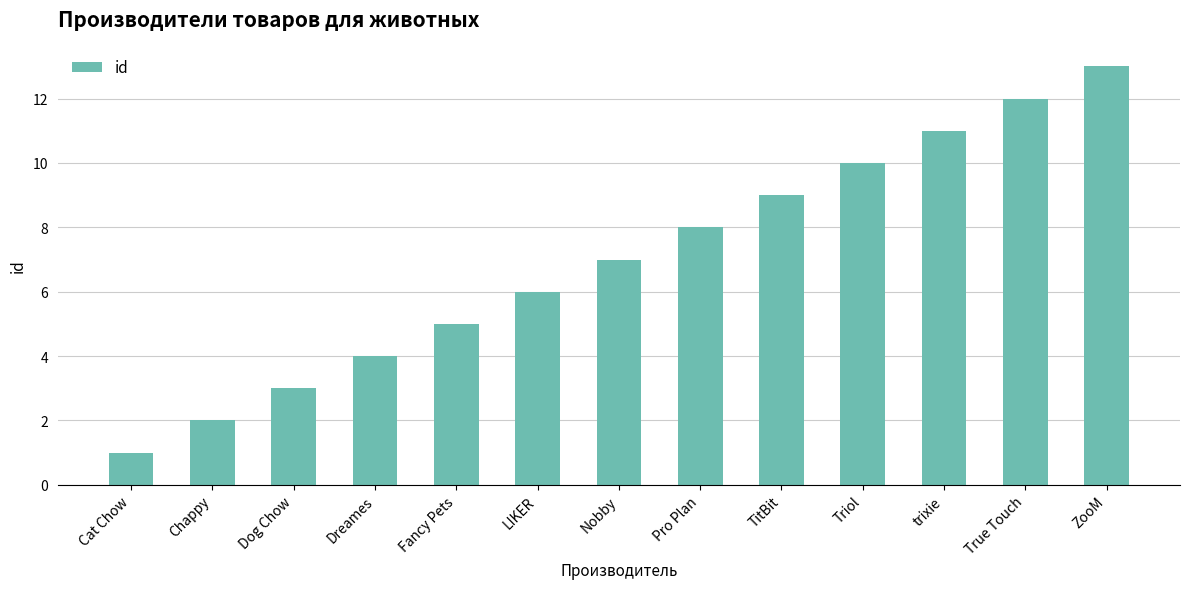

What position from the right is Dreames?

10